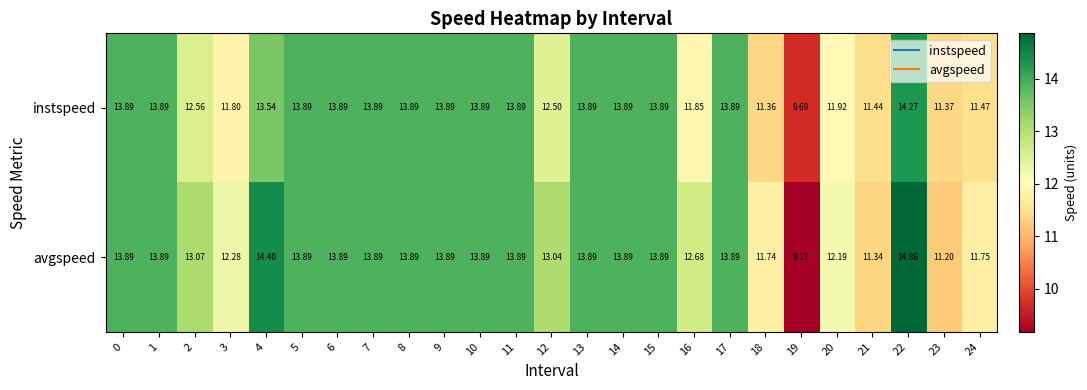

Which series changed the most between 15 and 18?

instspeed